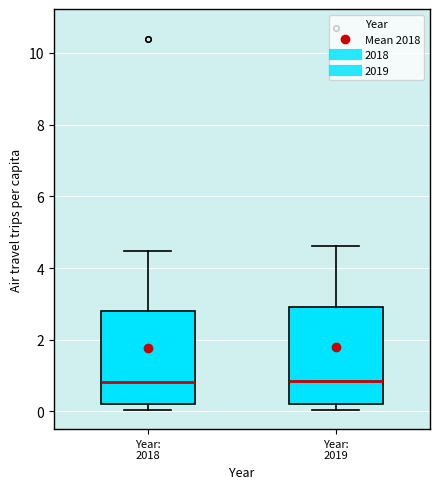

Reading left to right, read every box against the y-axis: the position of its median line, the range the box covers, and the ends of its whiskers. The values are not printed on the chart, so give them approximately, as read against the axis.

Year: 2018: median 0.8, box 0.2 to 2.8, whiskers 0.0 to 4.4
Year: 2019: median 0.8, box 0.2 to 3.0, whiskers 0.0 to 4.6